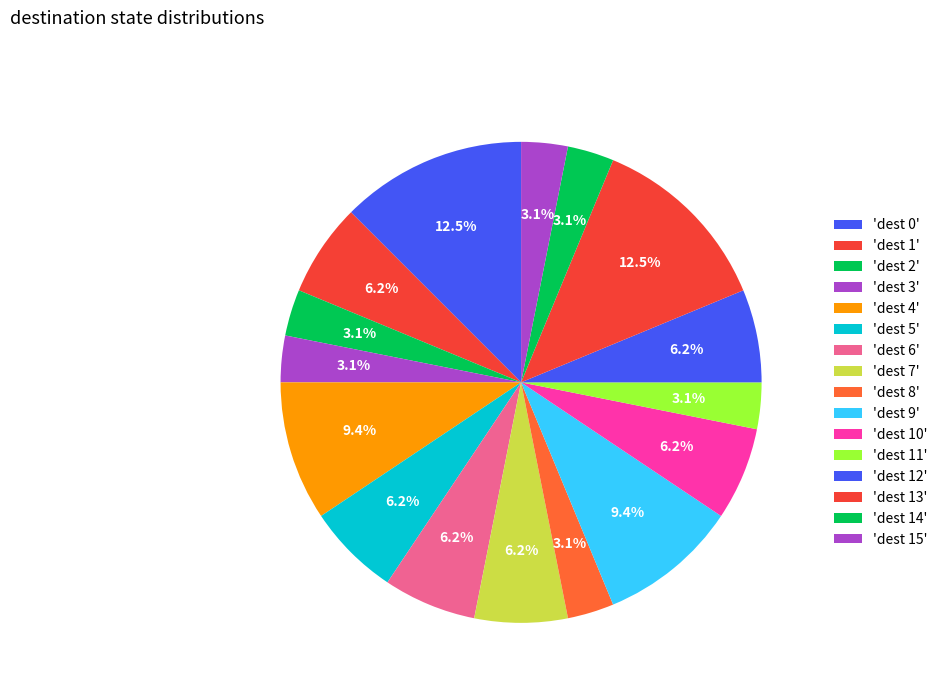

How many slices are in this pie chart?

16